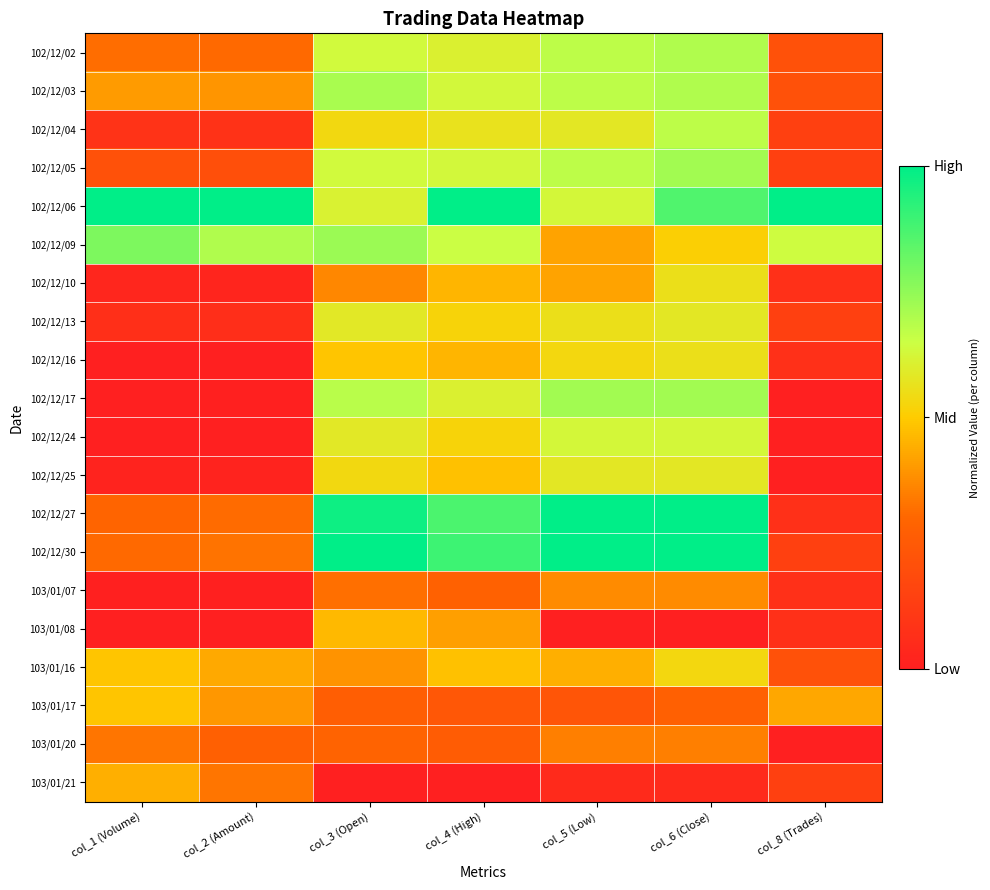

Which has a higher value, col_4 (High) or col_6 (Close)?

col_6 (Close)